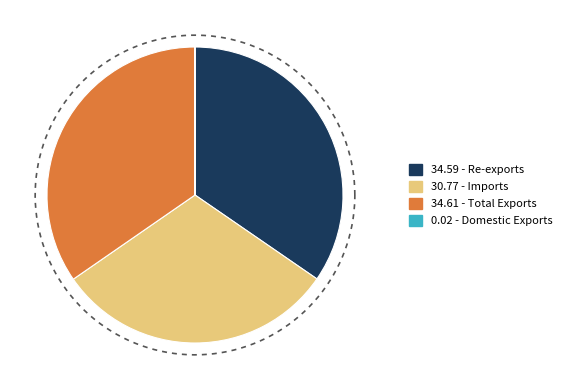

To the nearest percent, what is the combined percentage of Domestic Exports and Imports?

31%